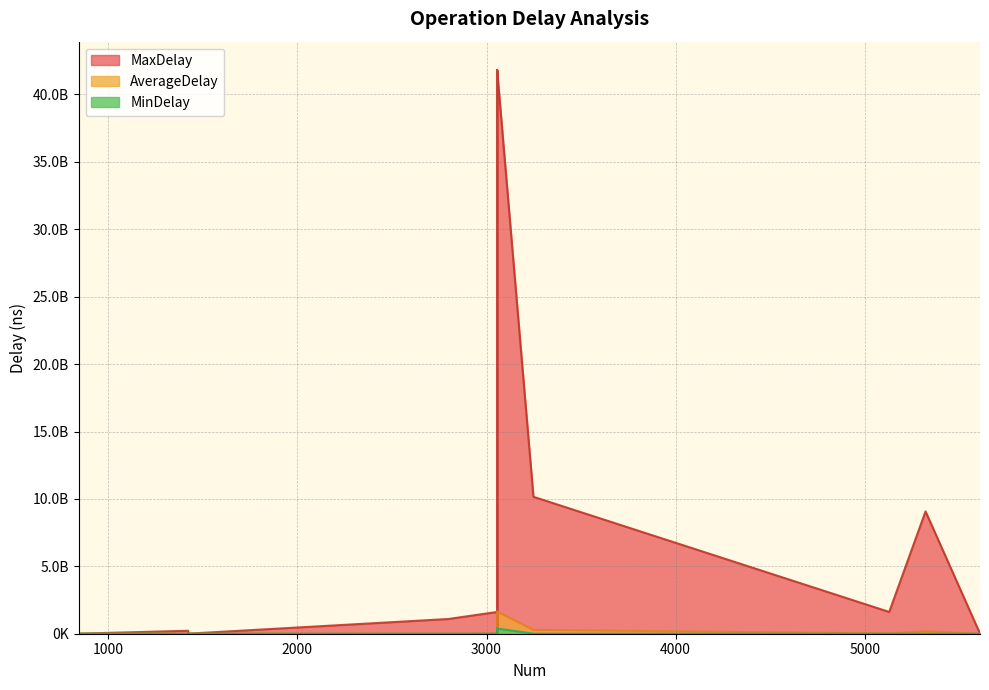

What are all the series names shown in the legend?

MaxDelay, AverageDelay, MinDelay